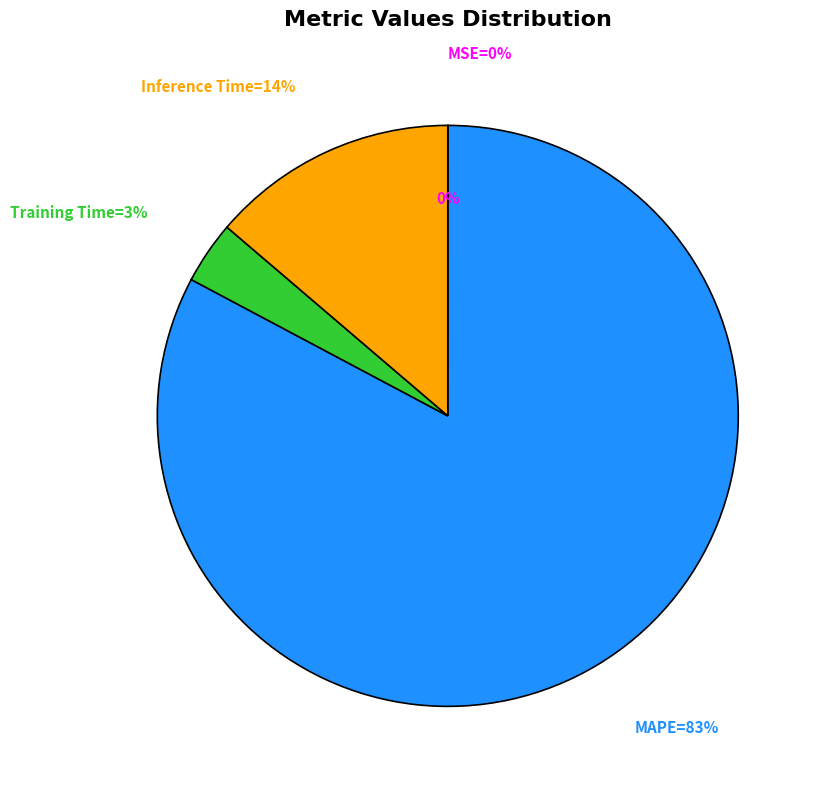

Rank the categories by value from lowest to highest.

MSE, Training Time, Inference Time, MAPE